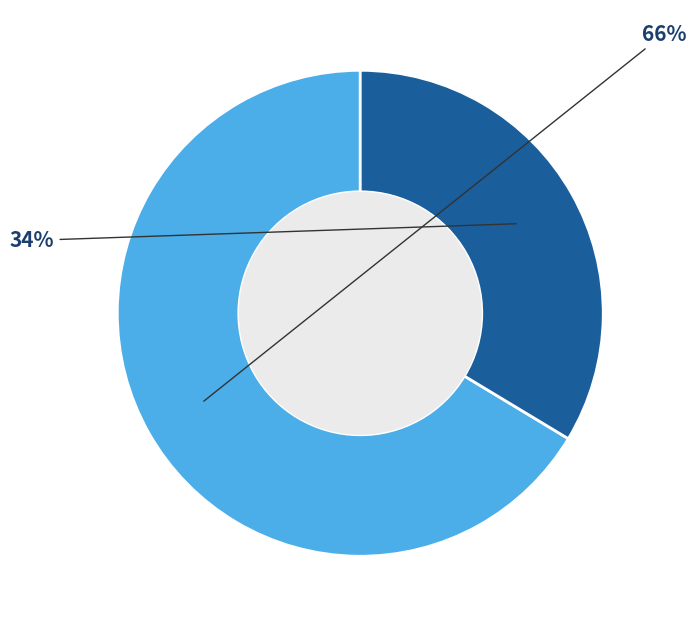

Is there a majority slice in this chart?

Yes